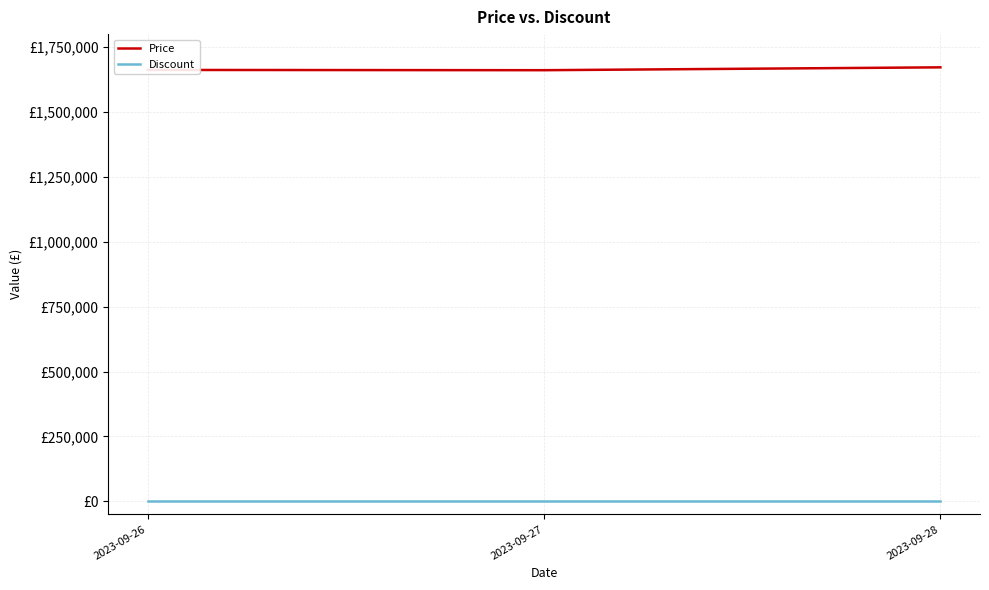

What are all the series names shown in the legend?

Price, Discount